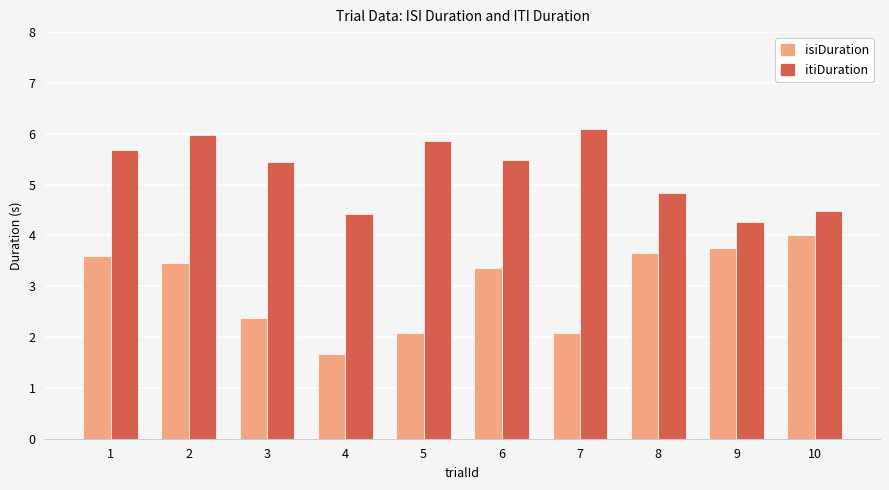

At which label is itiDuration closest to 5?

8